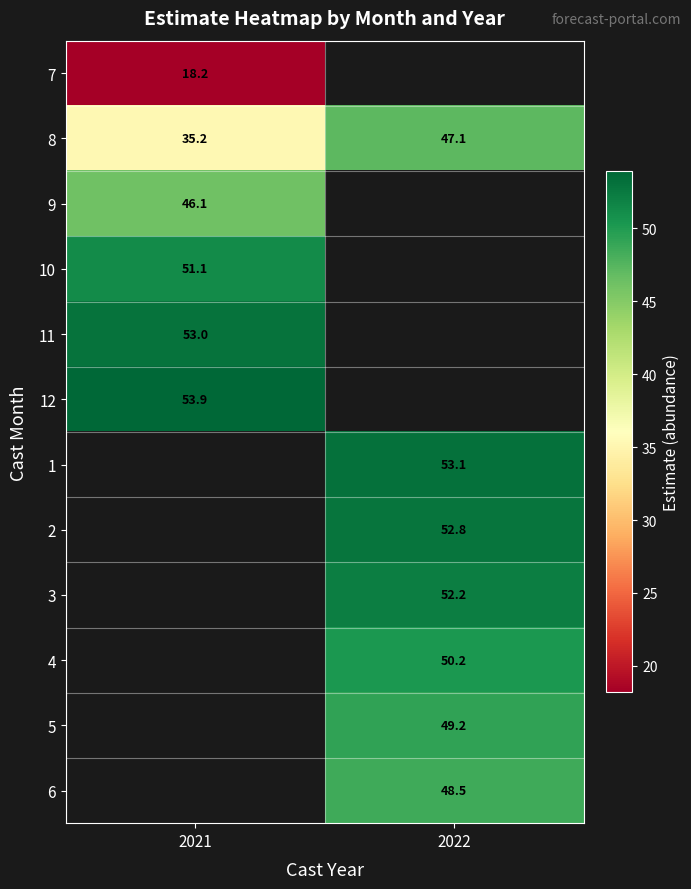

Which label corresponds to the largest value in the chart?

2021